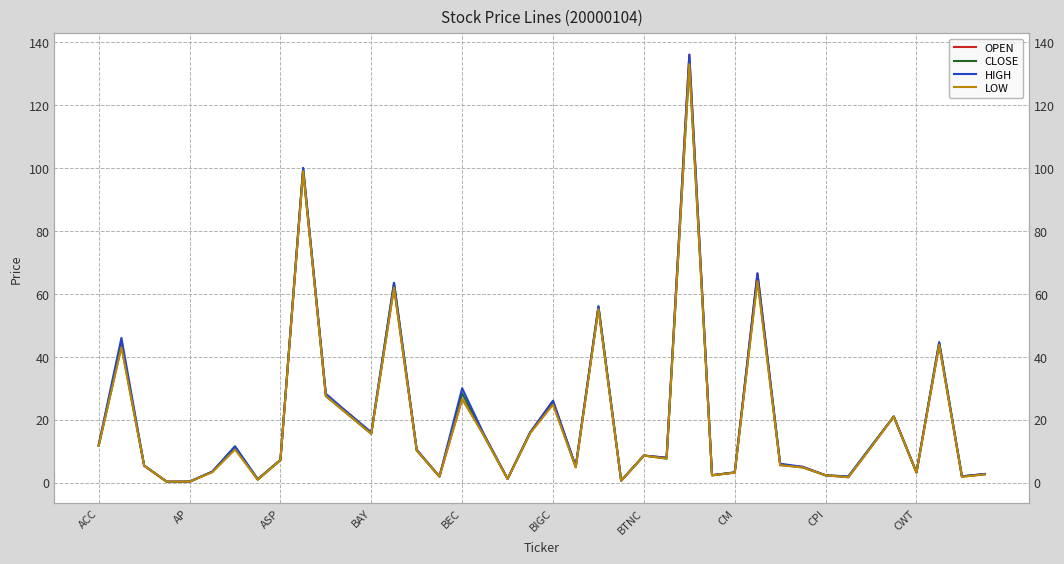

What is the sum of all LOW values?

780.2